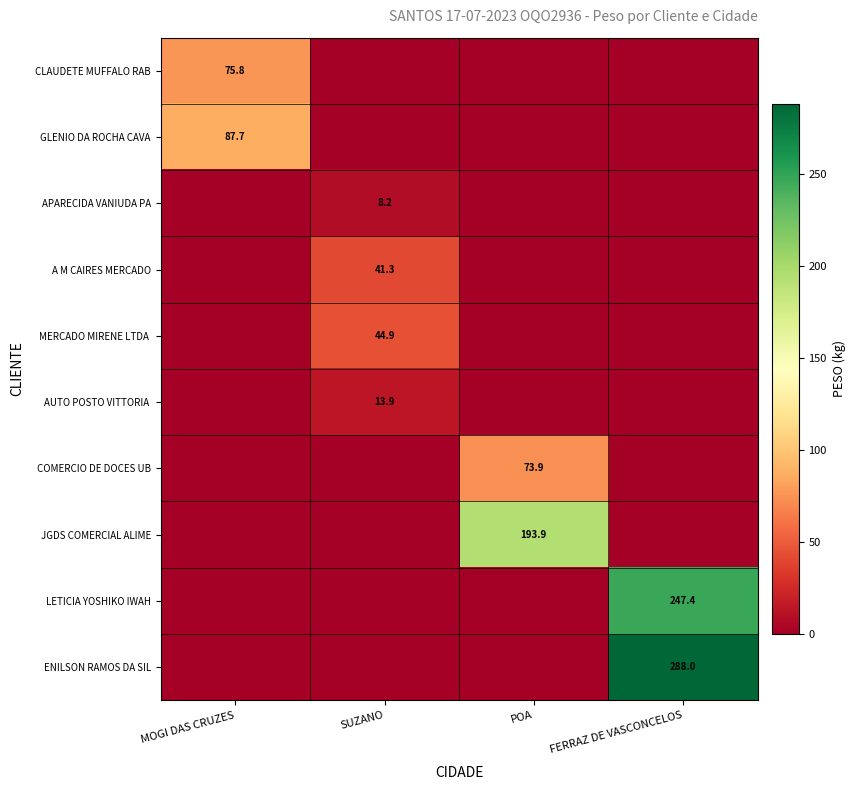

Is it true that JGDS COMERCIAL ALIME equals 282.8 at POA?

False